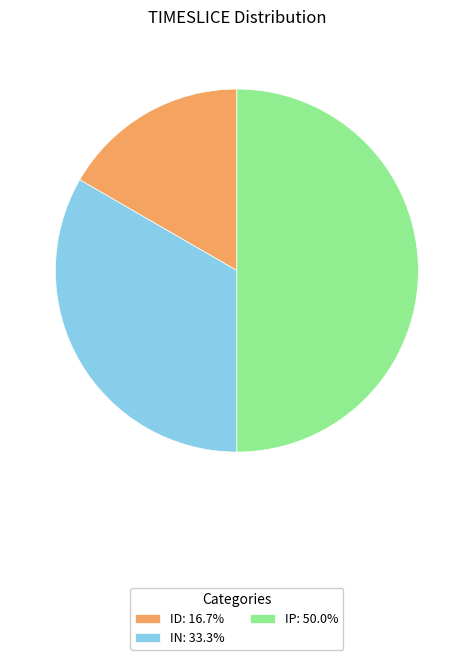

What is the largest slice in the pie chart?

IP